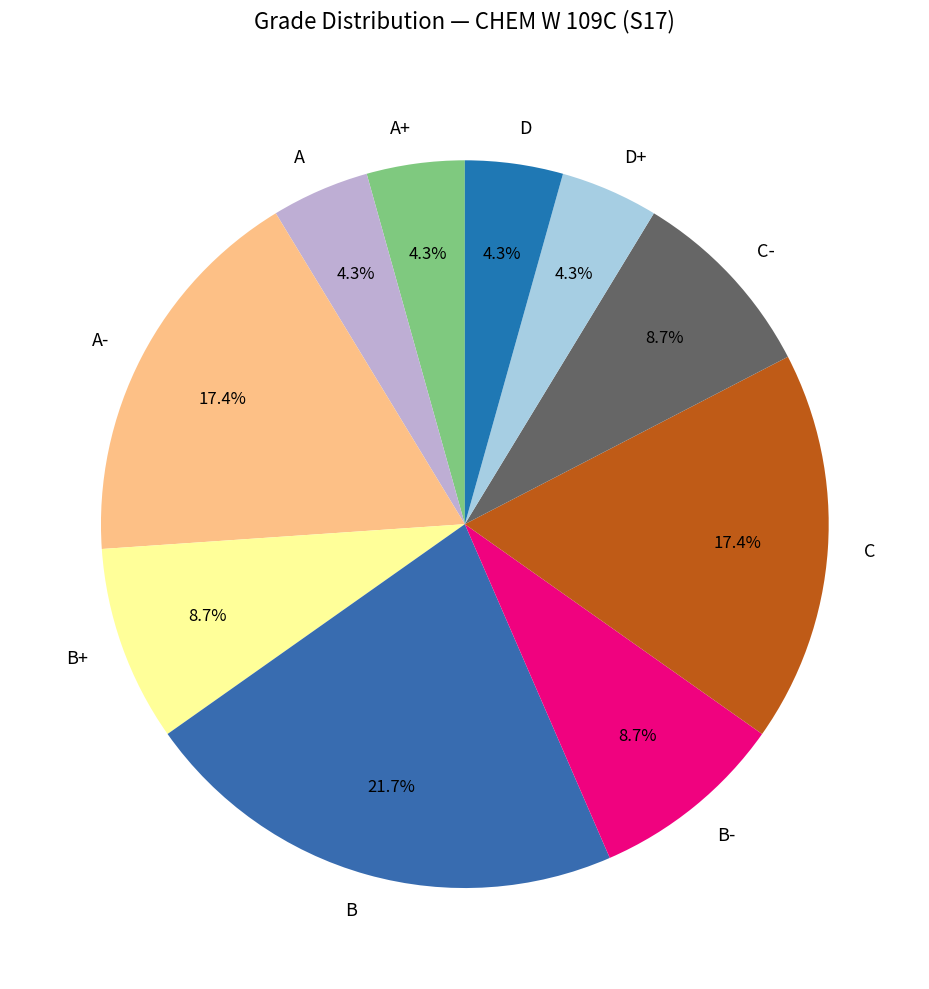

To the nearest percent, what portion does A- represent?

17%